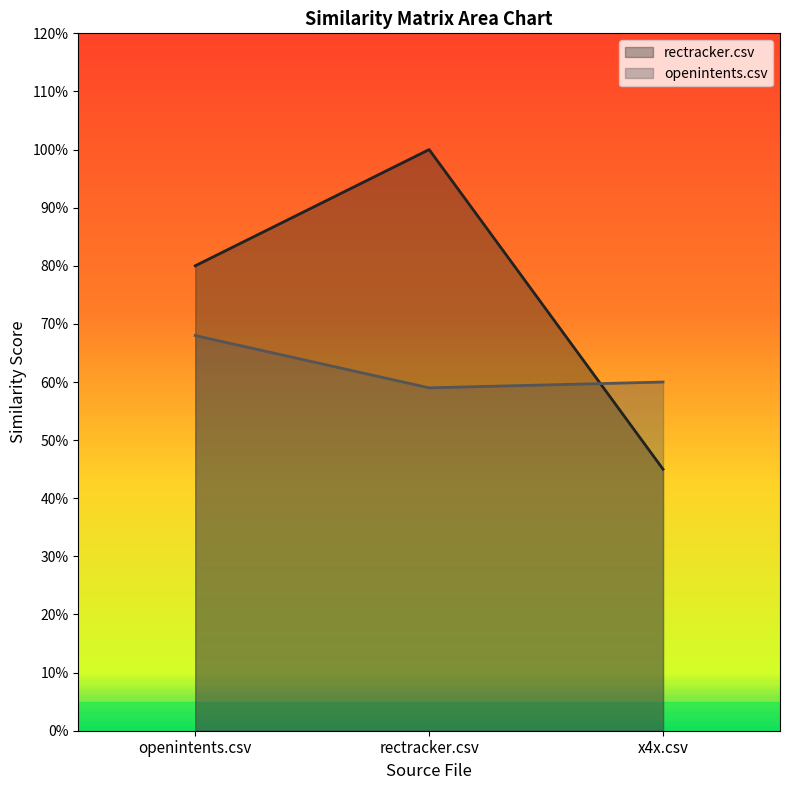

True or false: openintents.csv has a value of 0.7 at openintents.csv.

True